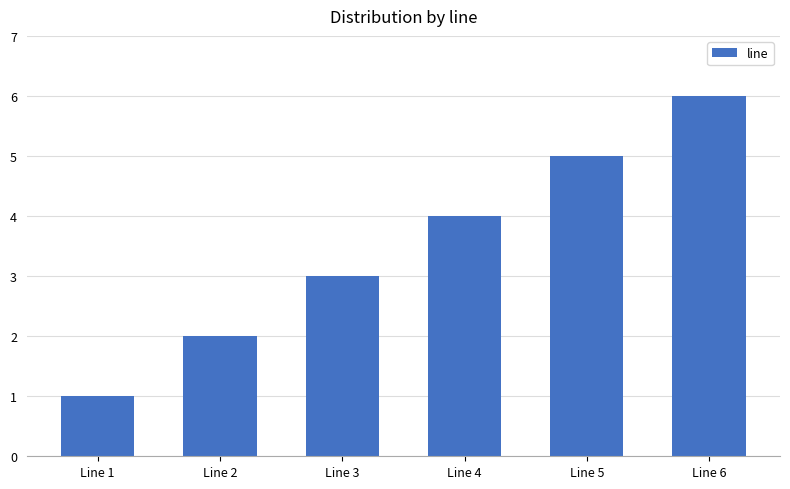

What is the change in value from Line 1 to Line 3?

+2